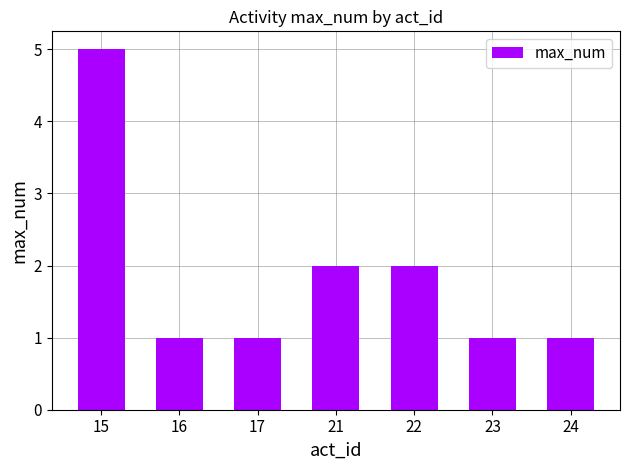

What is the maximum value shown in the chart?

5